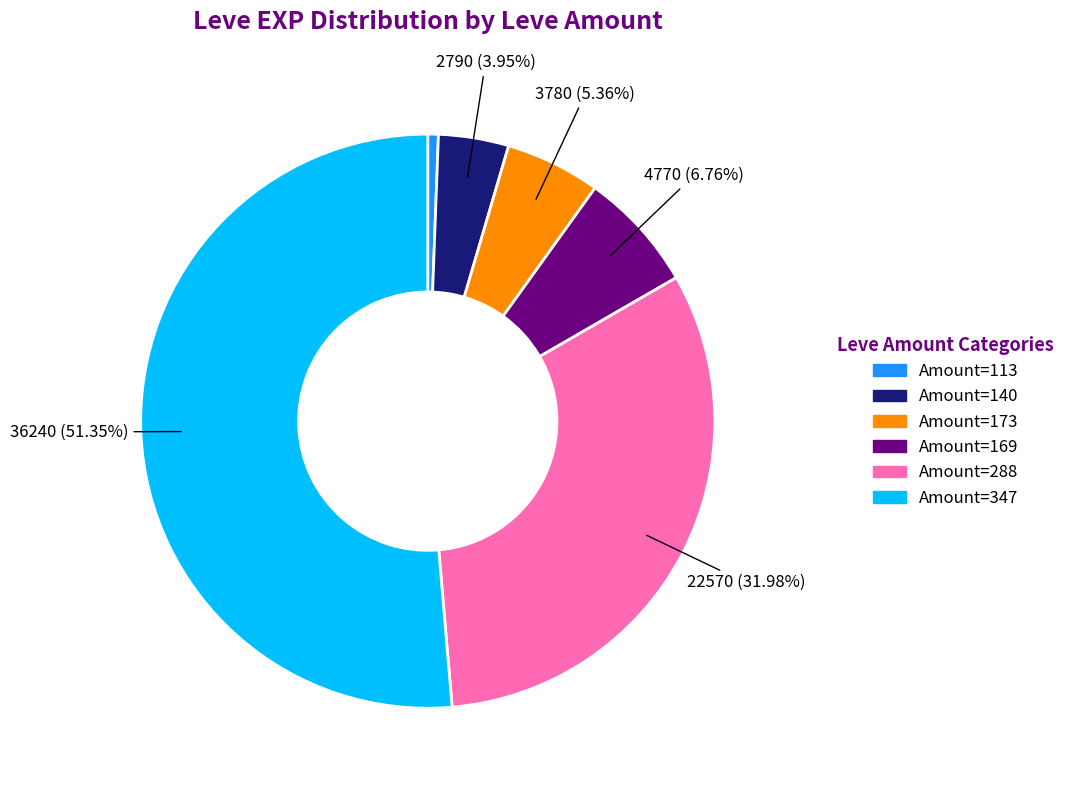

Is there any slice that represents more than half of the pie?

Yes